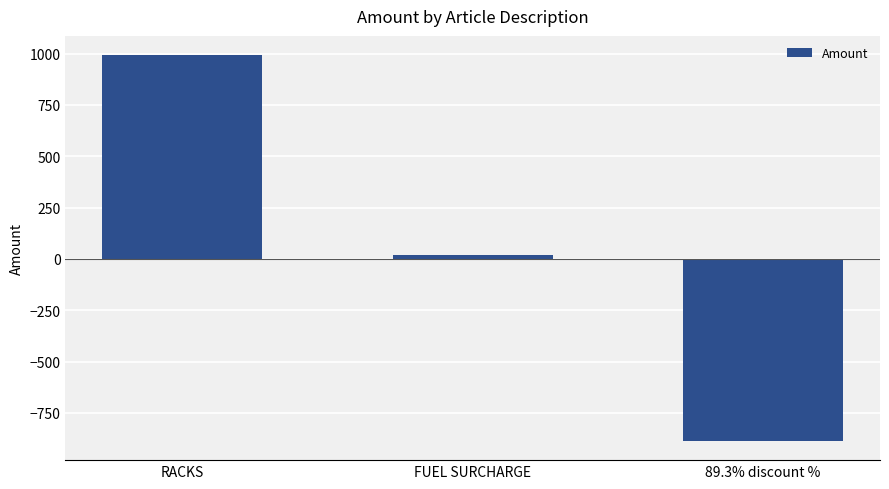

The value at FUEL SURCHARGE is 19.6. True or false?

True